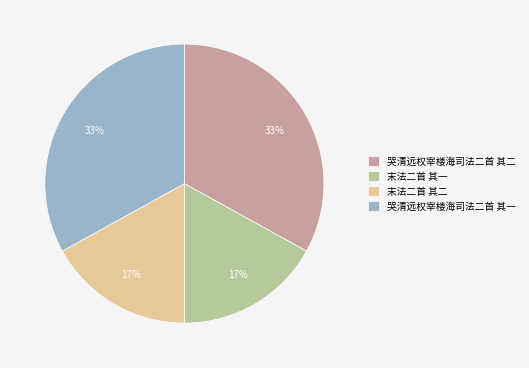

To the nearest percent, what percentage of the pie is 哭清远权宰楼海司法二首 其二?

33%